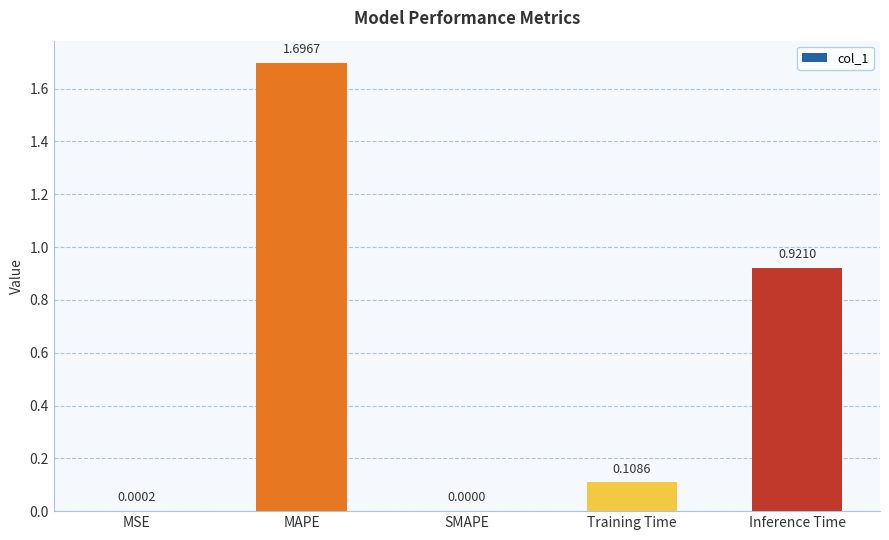

How many values exceed 0?

4